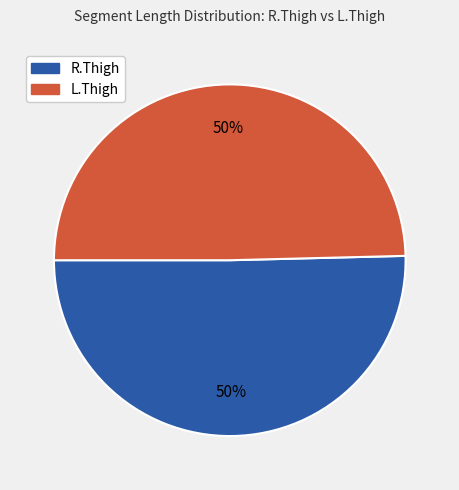

What percentage is the R.Thigh slice, to the nearest percent?

50%